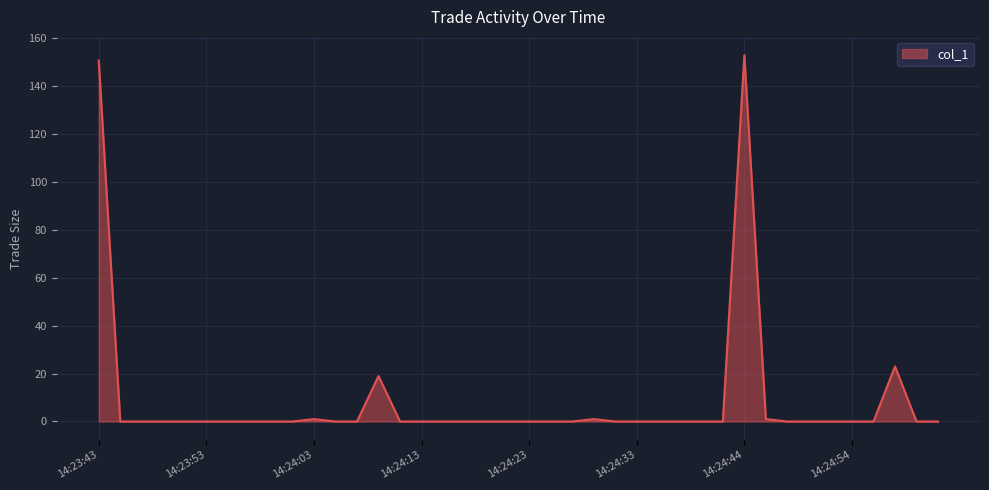

What is the greatest value displayed?

153.0